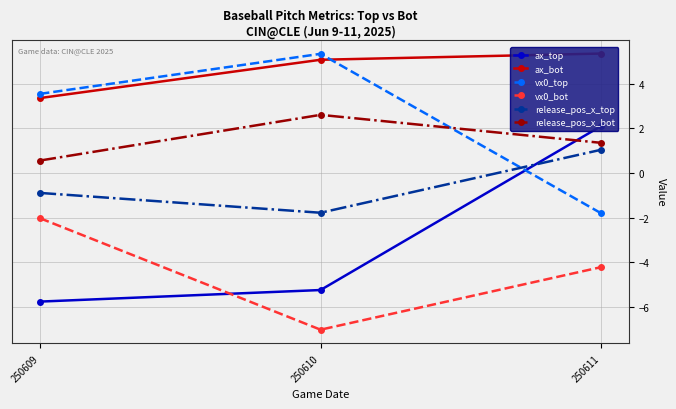

Reading left to right, list all the values displayed in this chart.

ax_top: 250609=-5.8	250610=-5.2	250611=2.1
ax_bot: 250609=3.4	250610=5.1	250611=5.4
vx0_top: 250609=3.6	250610=5.3	250611=-1.8
vx0_bot: 250609=-2.0	250610=-7.0	250611=-4.2
release_pos_x_top: 250609=-0.9	250610=-1.8	250611=1.0
release_pos_x_bot: 250609=0.6	250610=2.6	250611=1.4